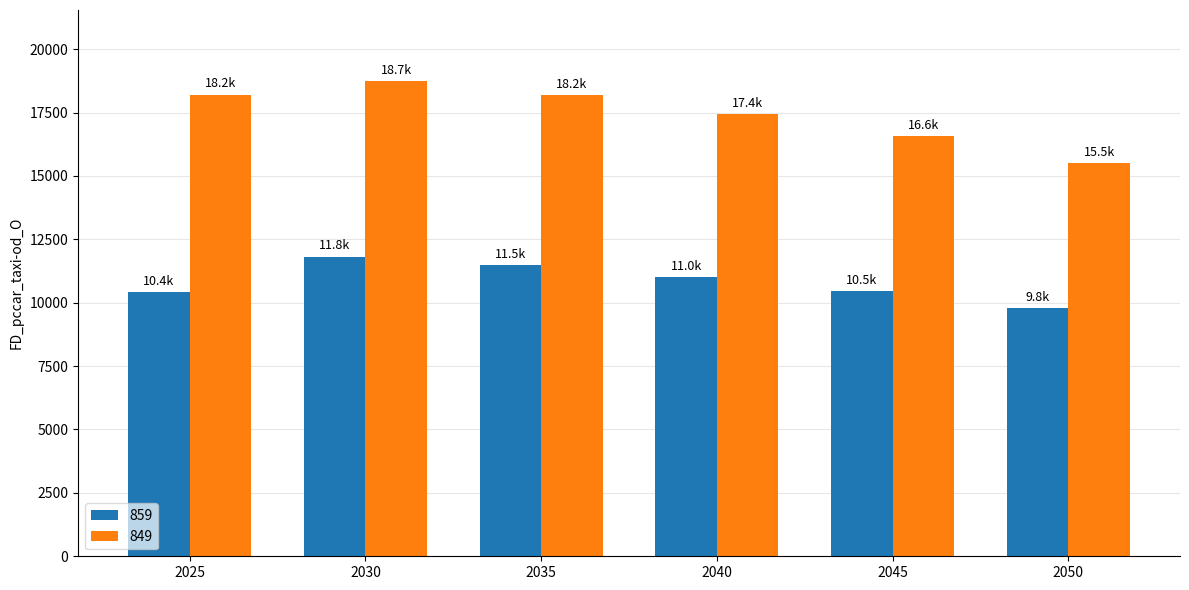

Is the value of 849 at 2045 greater than the value of 859 at 2040?

Yes